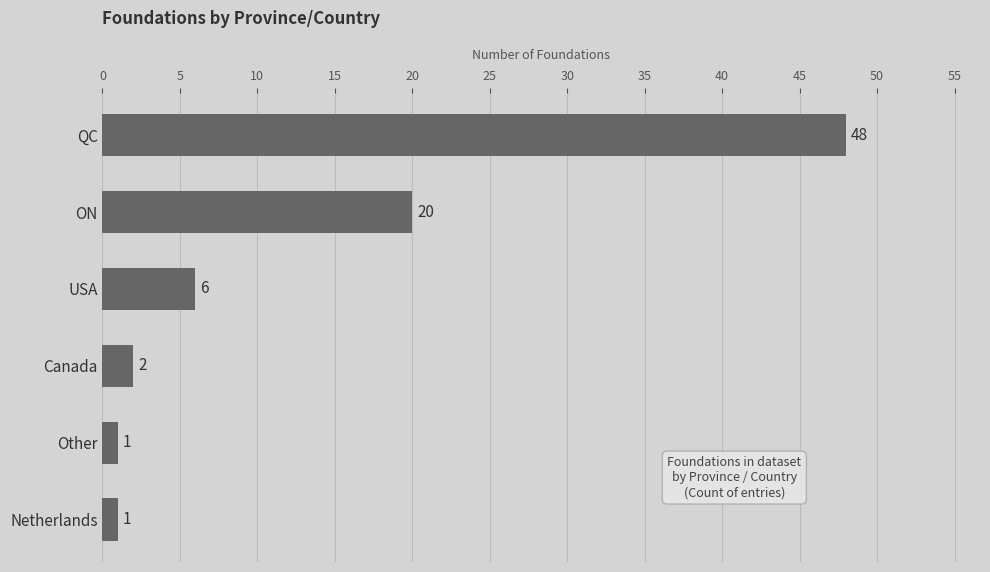

How many values are below 6?

3